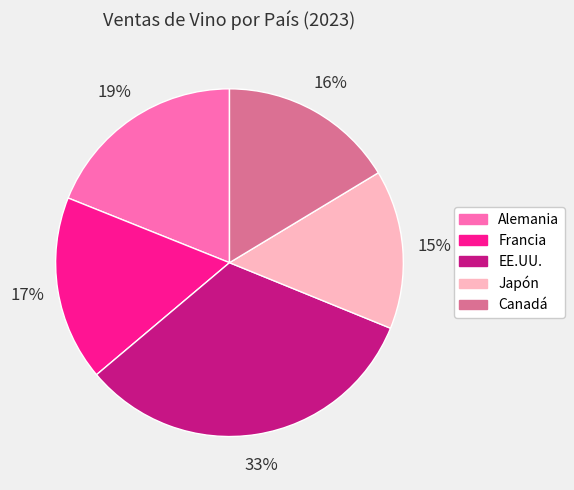

Count the number of slices in the pie.

5